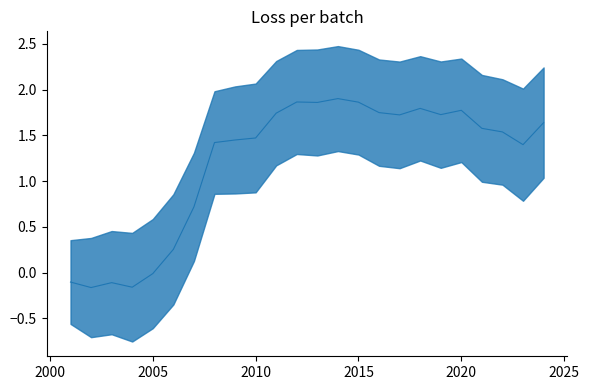

Where is the first local minimum for estimate?

2002